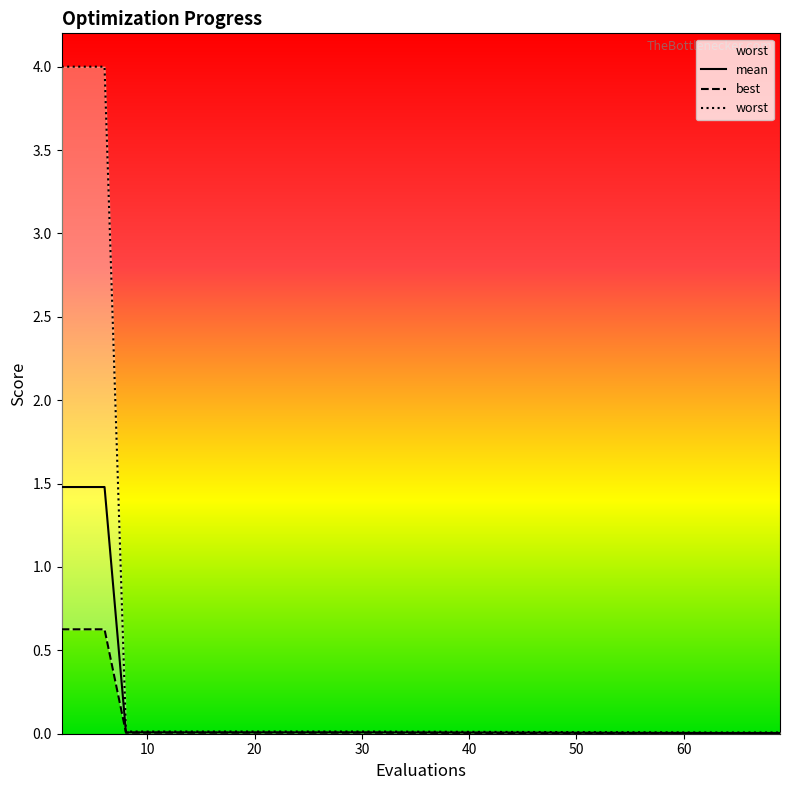

What is the label of the 15th point from the left?

30